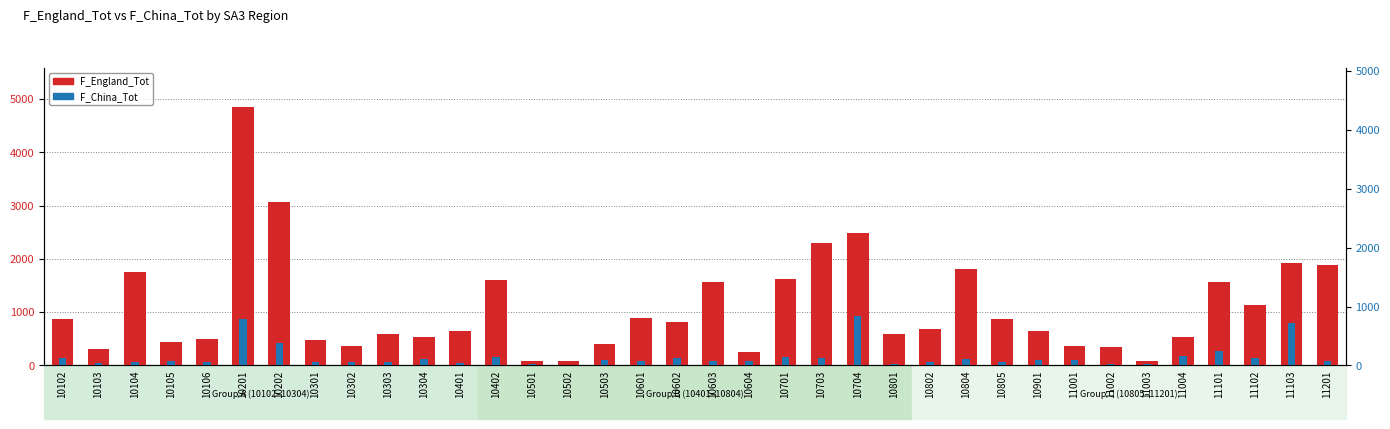

What is the sum of all F_China_Tot values?

5368